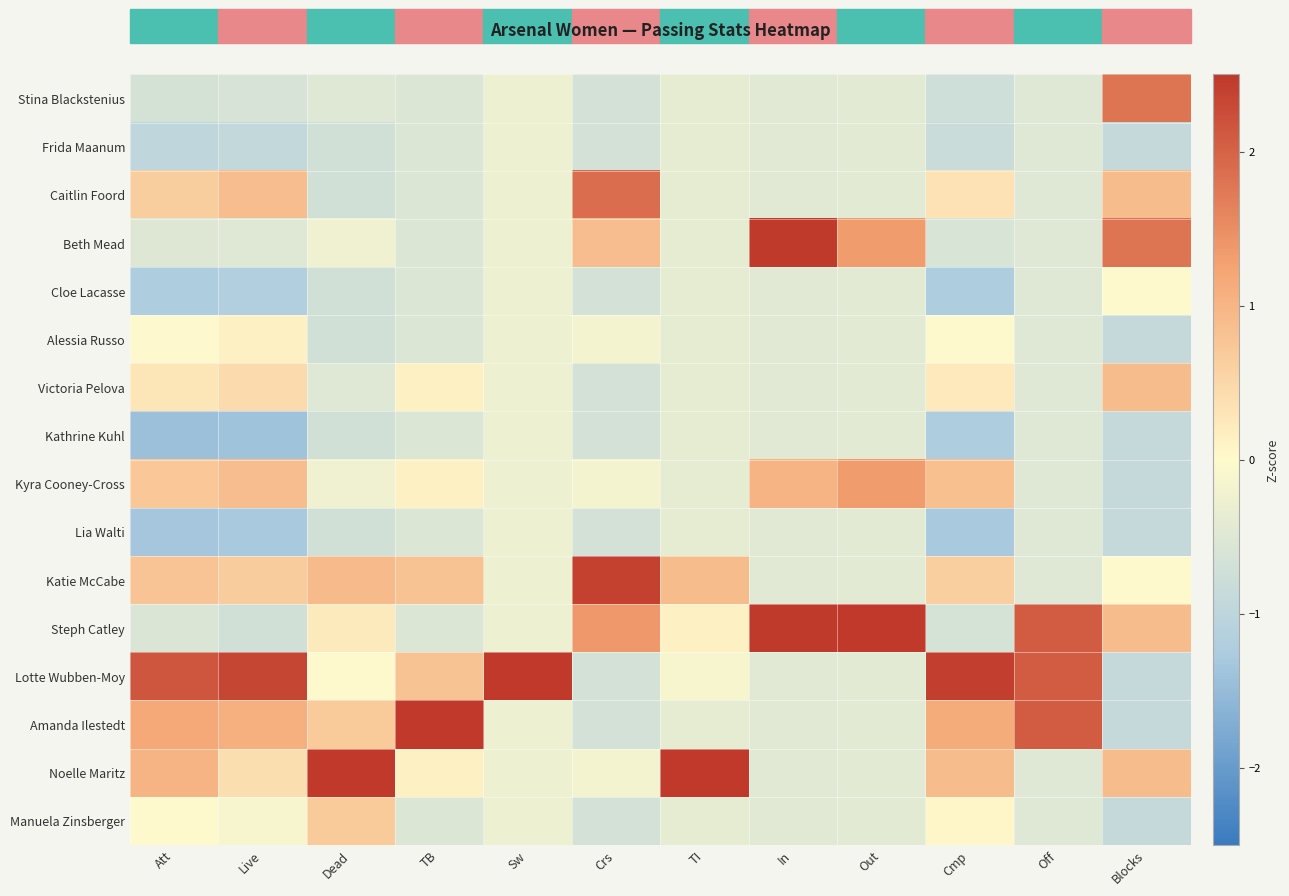

Reading left to right, what are all the values shown in this chart?

Stina Blackstenius: Att=-0.7	Live=-0.6	Dead=-0.5	TB=-0.5	Sw=-0.3	Crs=-0.7	TI=-0.4	In=-0.5	Out=-0.4	Cmp=-0.8	Off=-0.5	Blocks=1.8
Frida Maanum: Att=-1.0	Live=-0.9	Dead=-0.7	TB=-0.5	Sw=-0.3	Crs=-0.7	TI=-0.4	In=-0.5	Out=-0.4	Cmp=-0.8	Off=-0.5	Blocks=-0.9
Caitlin Foord: Att=0.6	Live=0.9	Dead=-0.7	TB=-0.5	Sw=-0.3	Crs=1.9	TI=-0.4	In=-0.5	Out=-0.4	Cmp=0.3	Off=-0.5	Blocks=0.9
Beth Mead: Att=-0.5	Live=-0.5	Dead=-0.2	TB=-0.5	Sw=-0.3	Crs=0.9	TI=-0.4	In=2.5	Out=1.3	Cmp=-0.6	Off=-0.5	Blocks=1.8
Cloe Lacasse: Att=-1.2	Live=-1.2	Dead=-0.7	TB=-0.5	Sw=-0.3	Crs=-0.7	TI=-0.4	In=-0.5	Out=-0.4	Cmp=-1.2	Off=-0.5	Blocks=0.0
Alessia Russo: Att=-0.0	Live=0.1	Dead=-0.7	TB=-0.5	Sw=-0.3	Crs=-0.2	TI=-0.4	In=-0.5	Out=-0.4	Cmp=0.0	Off=-0.5	Blocks=-0.9
Victoria Pelova: Att=0.3	Live=0.4	Dead=-0.5	TB=0.1	Sw=-0.3	Crs=-0.7	TI=-0.4	In=-0.5	Out=-0.4	Cmp=0.2	Off=-0.5	Blocks=0.9
Kathrine Kuhl: Att=-1.4	Live=-1.4	Dead=-0.7	TB=-0.5	Sw=-0.3	Crs=-0.7	TI=-0.4	In=-0.5	Out=-0.4	Cmp=-1.2	Off=-0.5	Blocks=-0.9
Kyra Cooney-Cross: Att=0.7	Live=0.9	Dead=-0.2	TB=0.1	Sw=-0.3	Crs=-0.2	TI=-0.4	In=1.0	Out=1.3	Cmp=0.8	Off=-0.5	Blocks=-0.9
Lia Walti: Att=-1.3	Live=-1.3	Dead=-0.7	TB=-0.5	Sw=-0.3	Crs=-0.7	TI=-0.4	In=-0.5	Out=-0.4	Cmp=-1.3	Off=-0.5	Blocks=-0.9
Katie McCabe: Att=0.8	Live=0.7	Dead=0.9	TB=0.8	Sw=-0.3	Crs=2.4	TI=0.9	In=-0.5	Out=-0.4	Cmp=0.6	Off=-0.5	Blocks=0.0
Steph Catley: Att=-0.6	Live=-0.7	Dead=0.2	TB=-0.5	Sw=-0.3	Crs=1.4	TI=0.1	In=2.5	Out=3.1	Cmp=-0.6	Off=2.1	Blocks=0.9
Lotte Wubben-Moy: Att=2.2	Live=2.3	Dead=-0.0	TB=0.8	Sw=3.9	Crs=-0.7	TI=-0.1	In=-0.5	Out=-0.4	Cmp=2.4	Off=2.1	Blocks=-0.9
Amanda Ilestedt: Att=1.2	Live=1.1	Dead=0.7	TB=3.4	Sw=-0.3	Crs=-0.7	TI=-0.4	In=-0.5	Out=-0.4	Cmp=1.1	Off=2.1	Blocks=-0.9
Noelle Maritz: Att=1.0	Live=0.4	Dead=3.2	TB=0.1	Sw=-0.3	Crs=-0.2	TI=3.7	In=-0.5	Out=-0.4	Cmp=0.9	Off=-0.5	Blocks=0.9
Manuela Zinsberger: Att=0.0	Live=-0.1	Dead=0.7	TB=-0.5	Sw=-0.3	Crs=-0.7	TI=-0.4	In=-0.5	Out=-0.4	Cmp=0.1	Off=-0.5	Blocks=-0.9